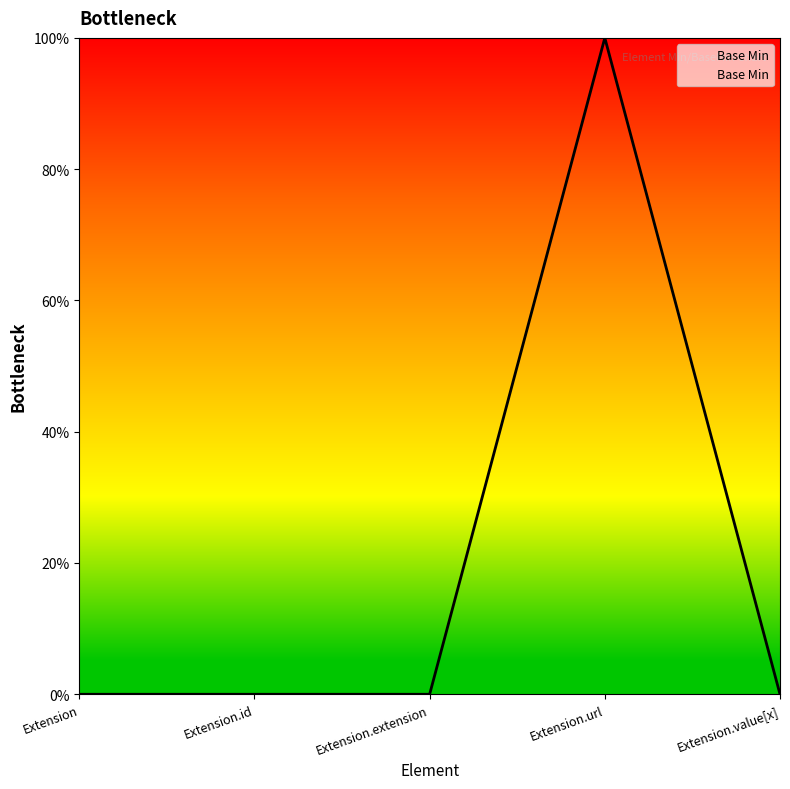

Does the chart display data point markers on the line(s)?

No